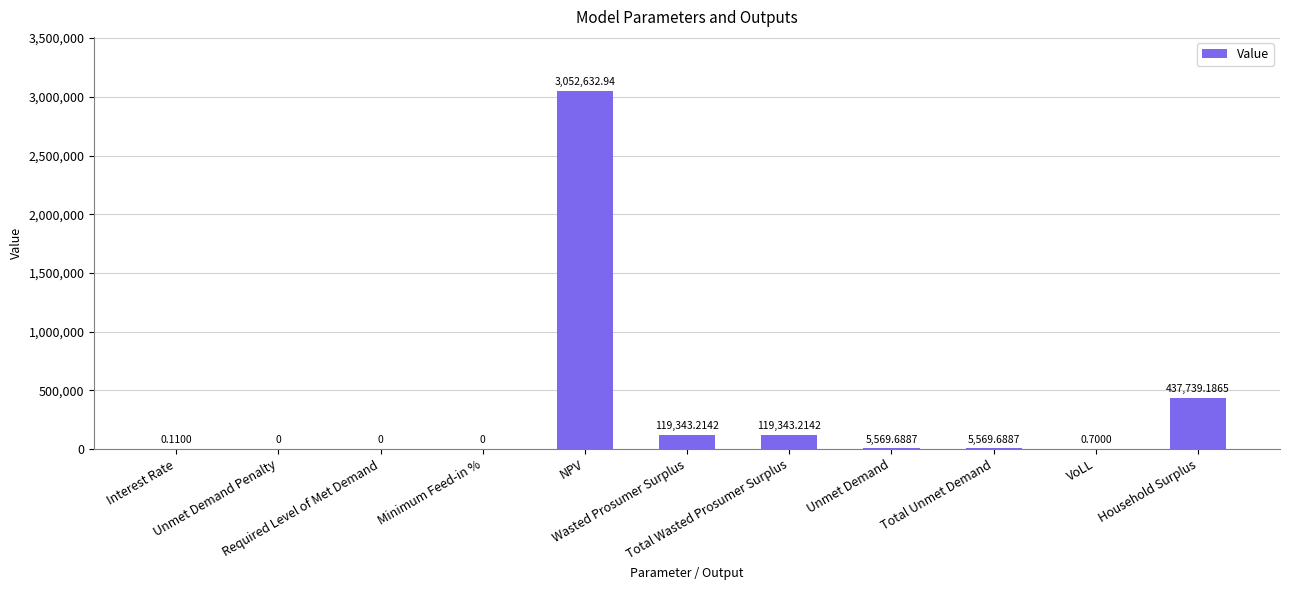

List the labels in order of value, smallest first.

Unmet Demand Penalty, Required Level of Met Demand, Minimum Feed-in %, Interest Rate, VoLL, Unmet Demand, Total Unmet Demand, Wasted Prosumer Surplus, Total Wasted Prosumer Surplus, Household Surplus, NPV